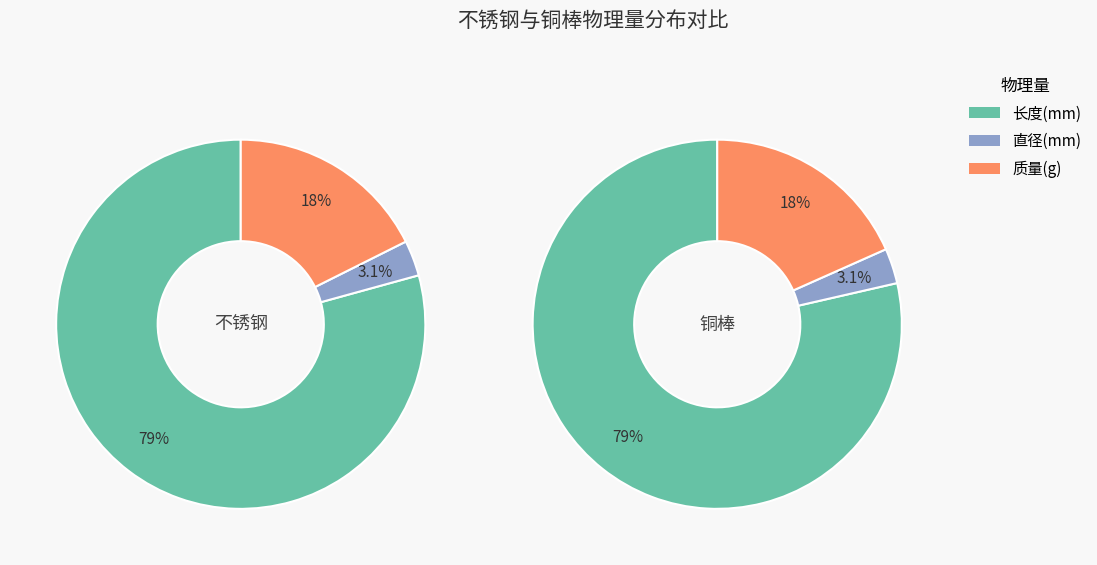

What percentage is the 直径 slice, to the nearest percent?

3%